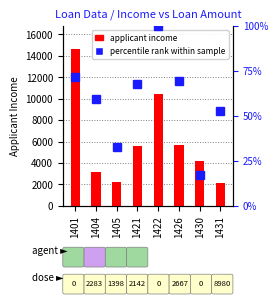

Approximately how many times larger is the value at 1405 compared to 1401?

0.5